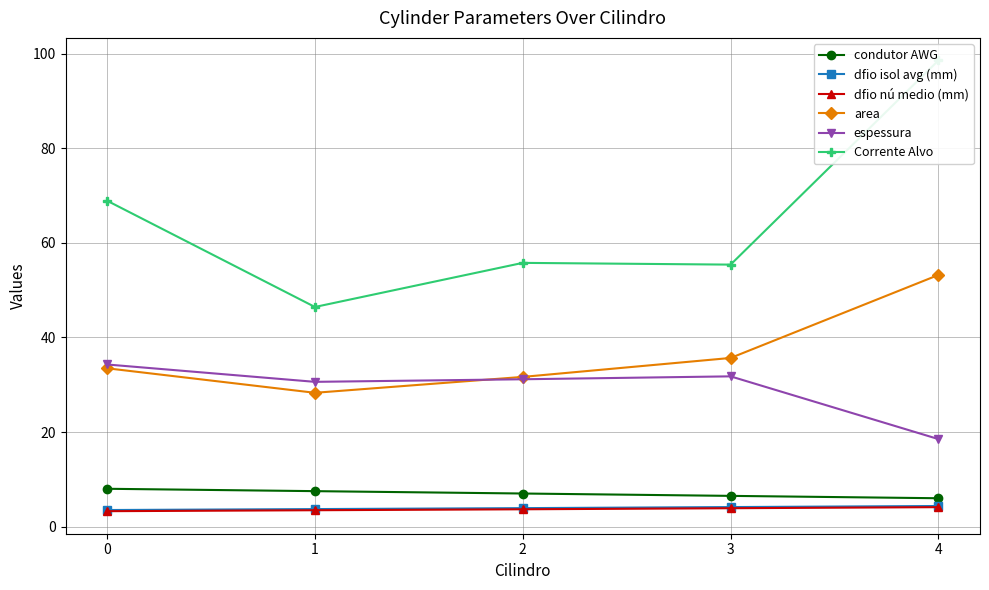

Which series changed the most between 2 and 4?

Corrente Alvo